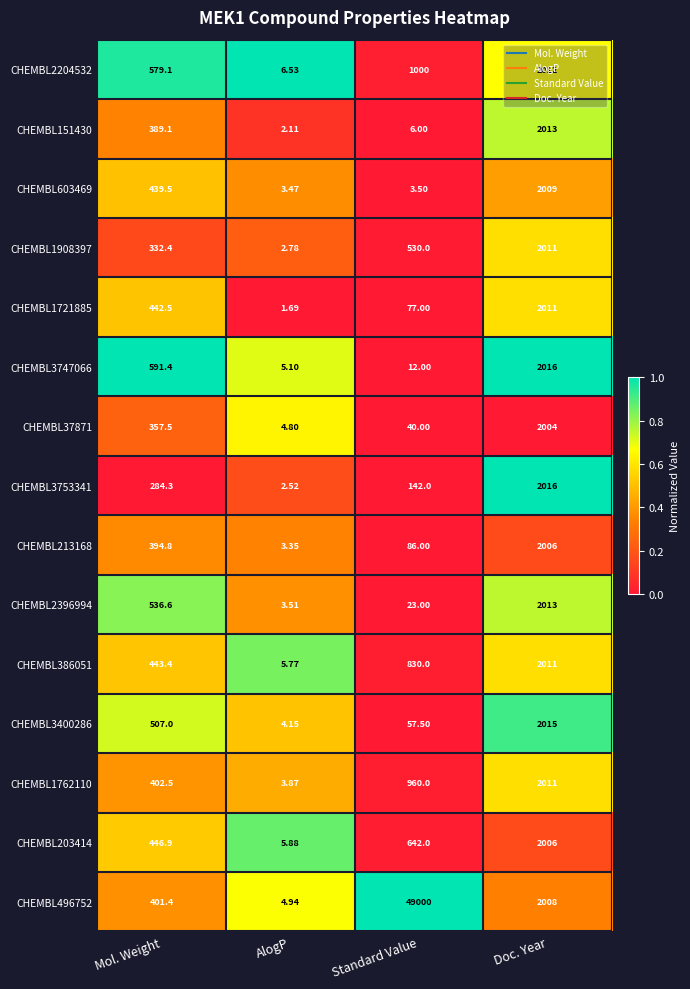

Is the value of CHEMBL1908397 at Mol. Weight greater than the value of CHEMBL203414 at Doc. Year?

No